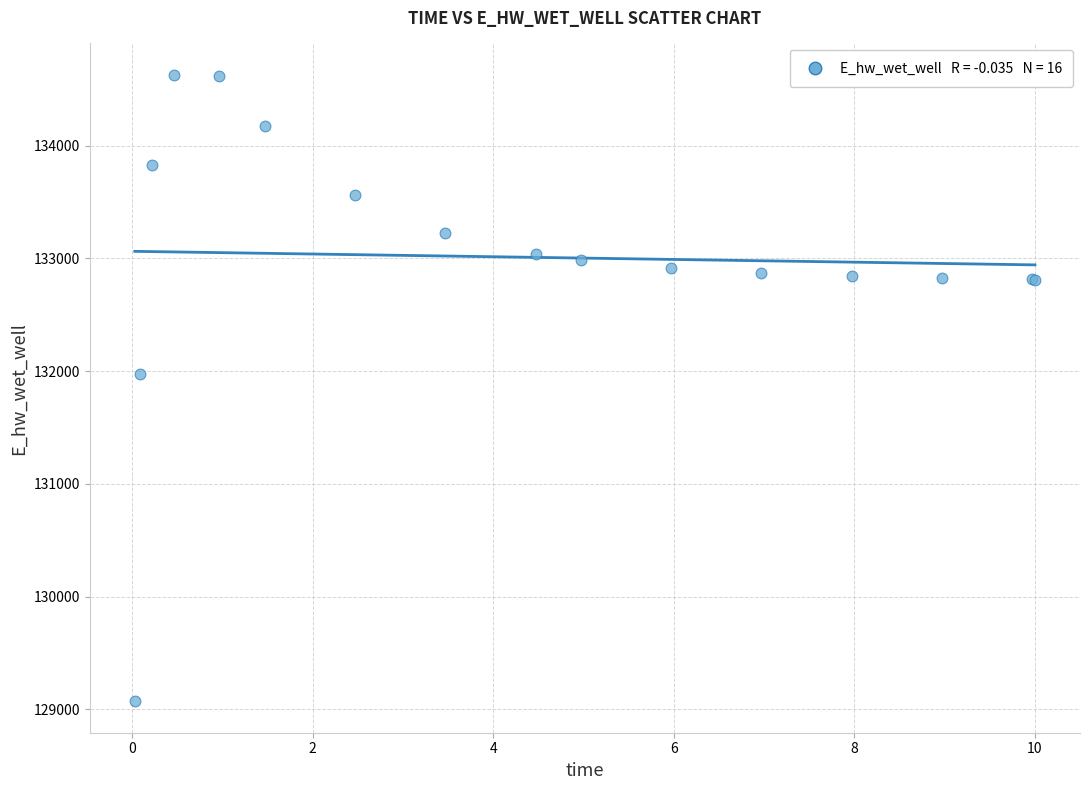

What Y value in the scatter plot is closest to 131849?

131969.9